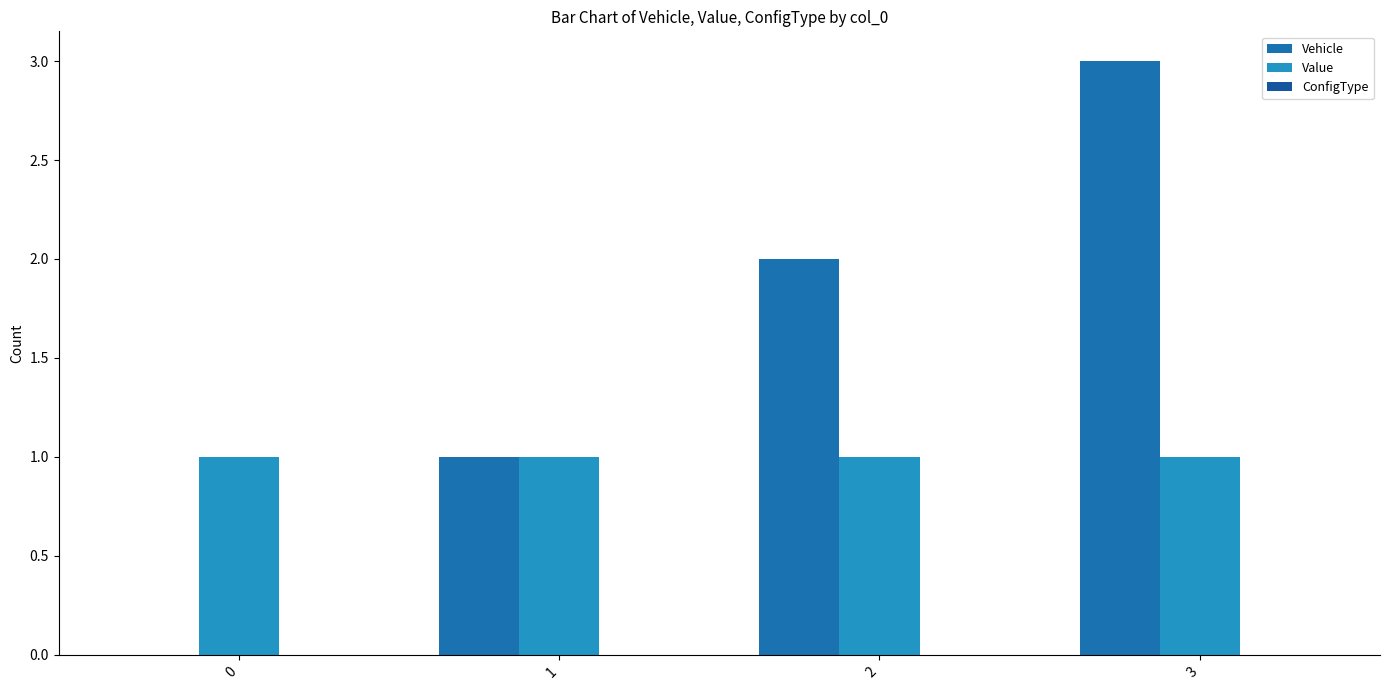

Which series has the largest total across all categories?

Vehicle